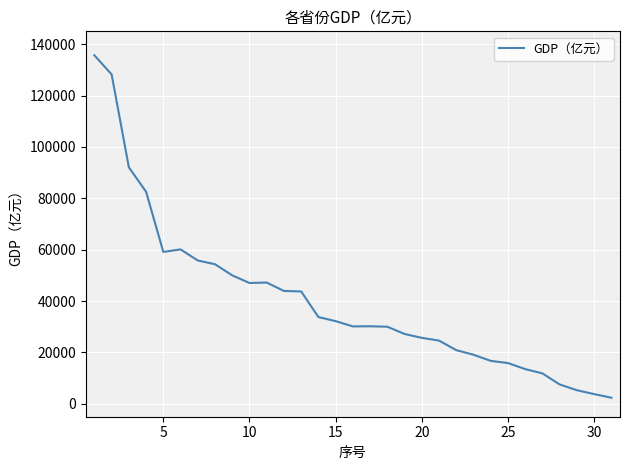

What is the difference between the maximum and minimum values?

133280